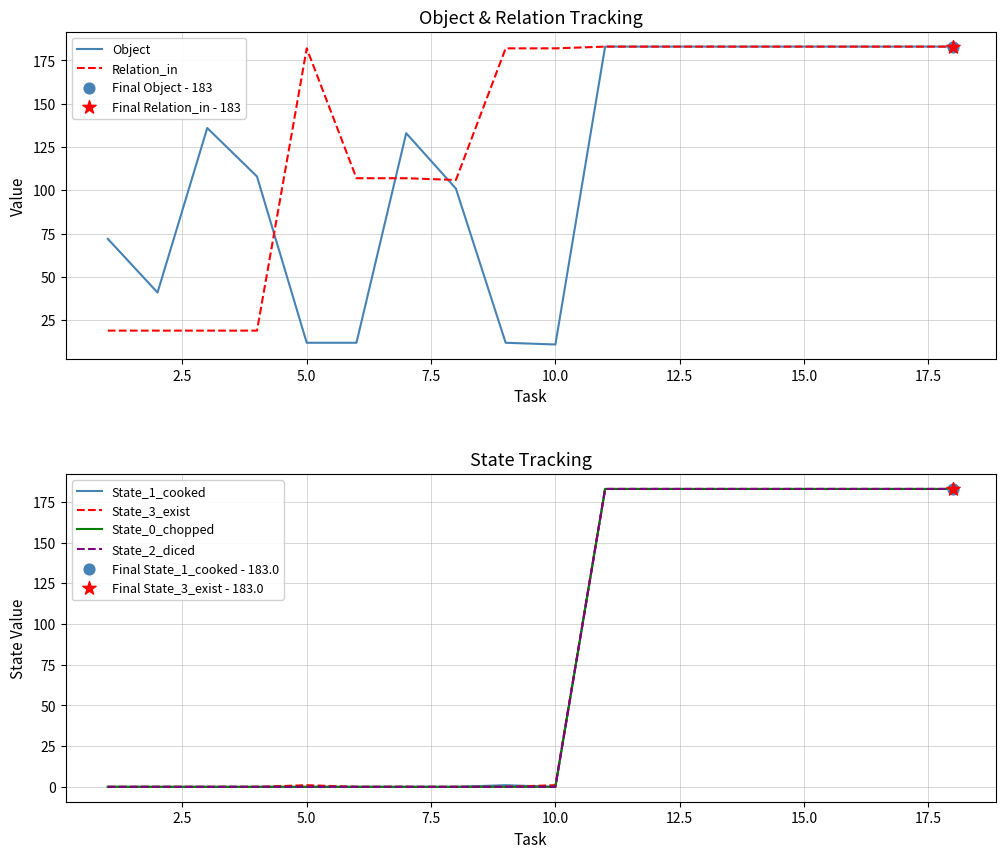

Which series reaches the maximum Y coordinate?

Object